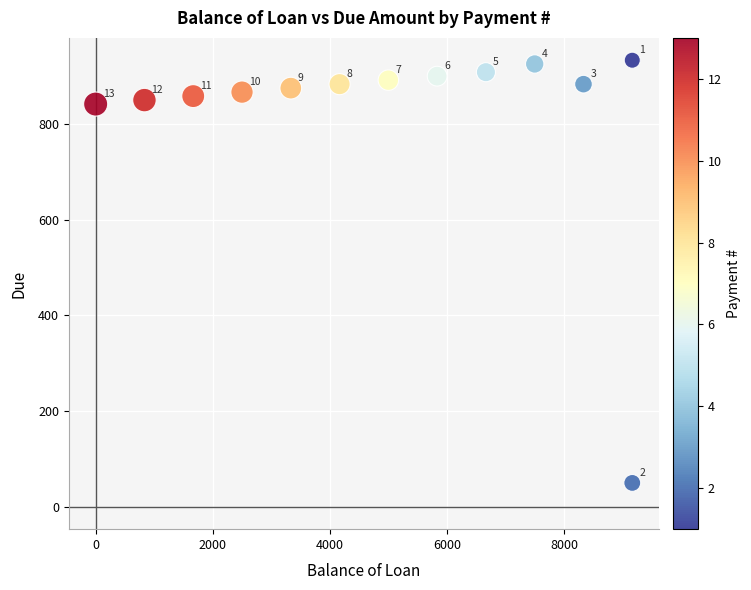

What is the range of X values (max minus min)?

9166.7